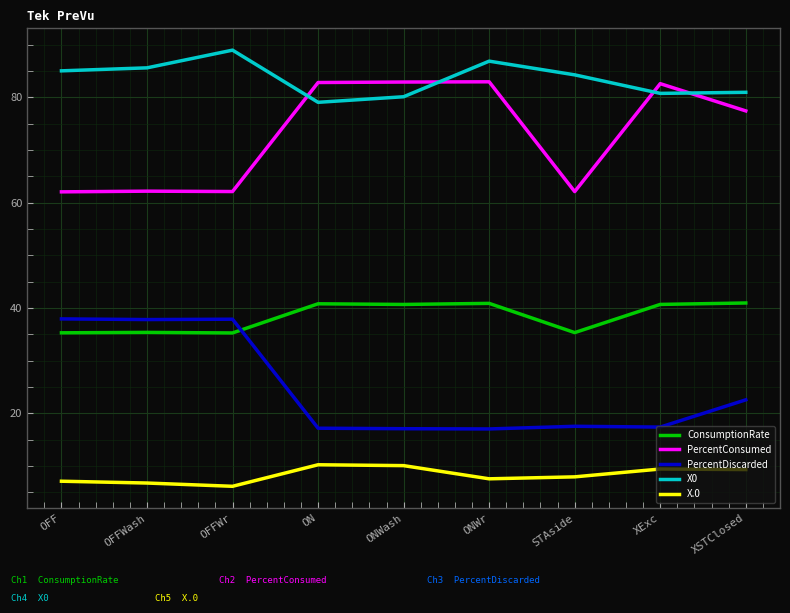

What is the difference between the second highest and minimum values in the PercentConsumed series?

20.8